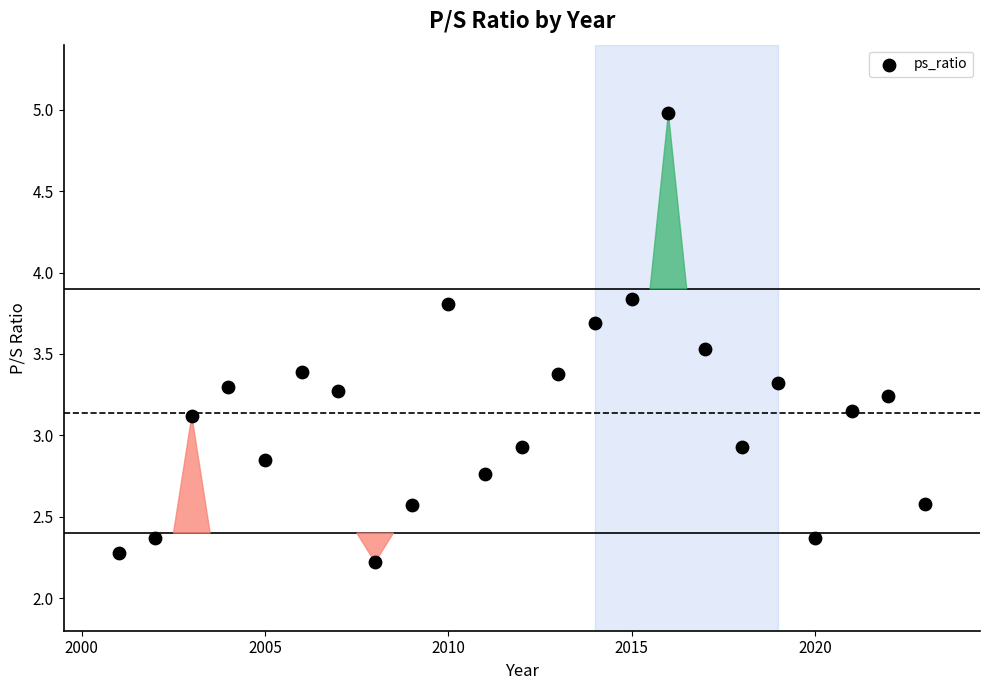

What is the range of X values (max minus min)?

22.0